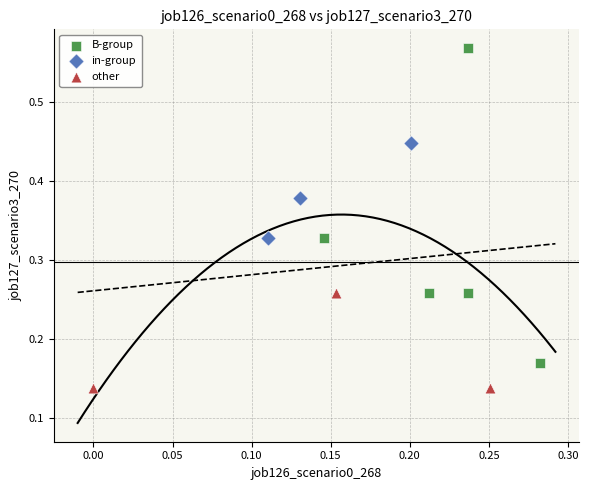

Which series has the widest spread of Y values?

B-group